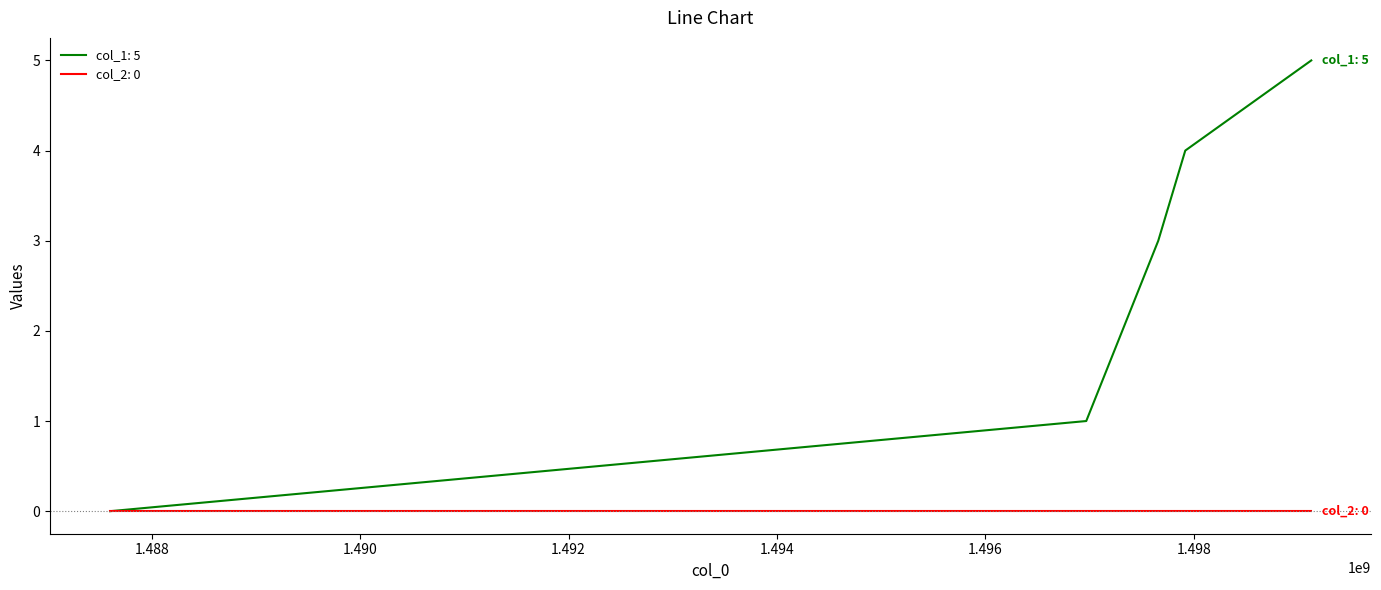

What is the greatest value displayed?

5